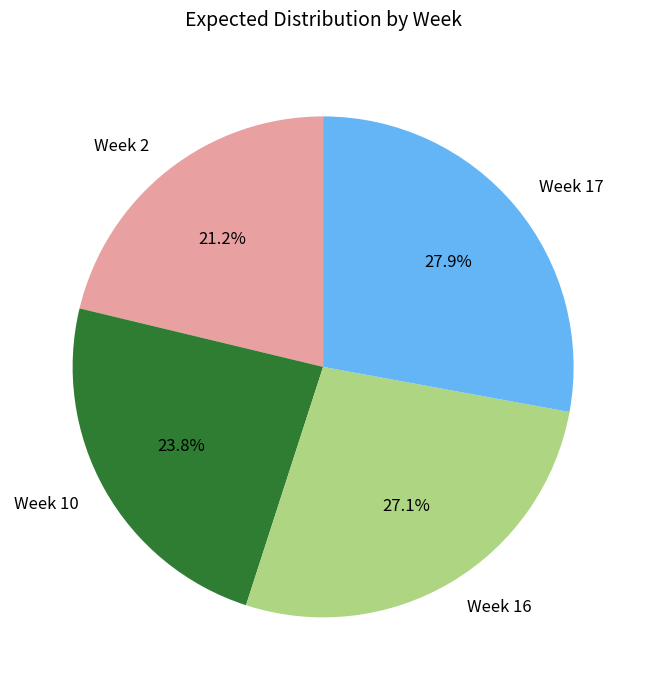

The Week 17 slice represents 28% of the pie. True or false?

True